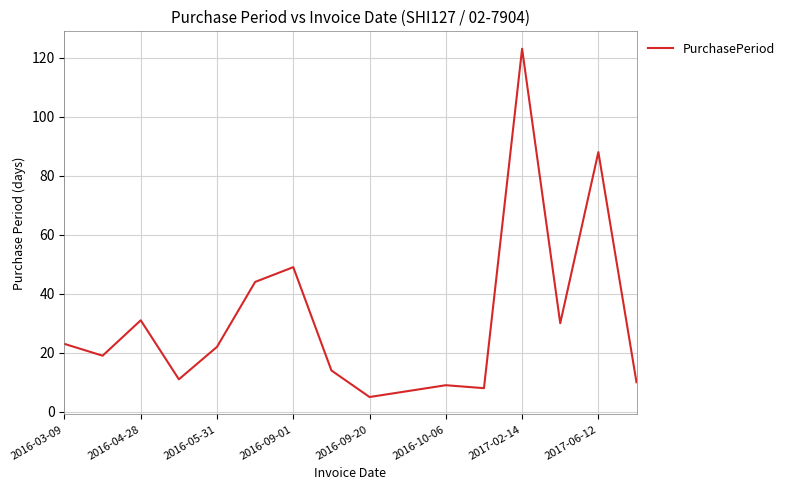

What is the smallest value displayed?

5